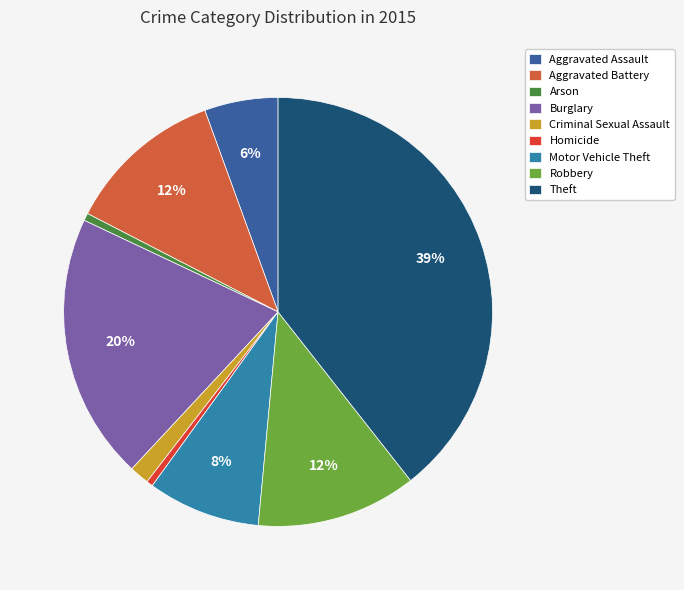

Is Aggravated Battery the majority of the pie?

No